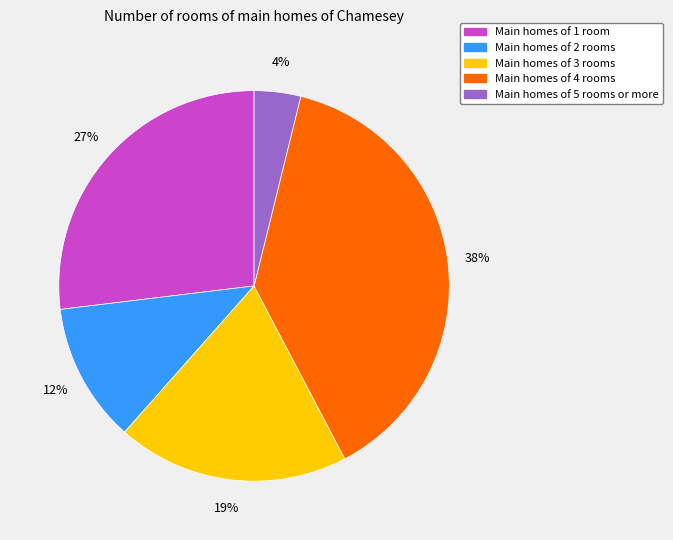

To the nearest percent, what is the combined percentage of Main homes of 3 rooms and Main homes of 1 room?

46%